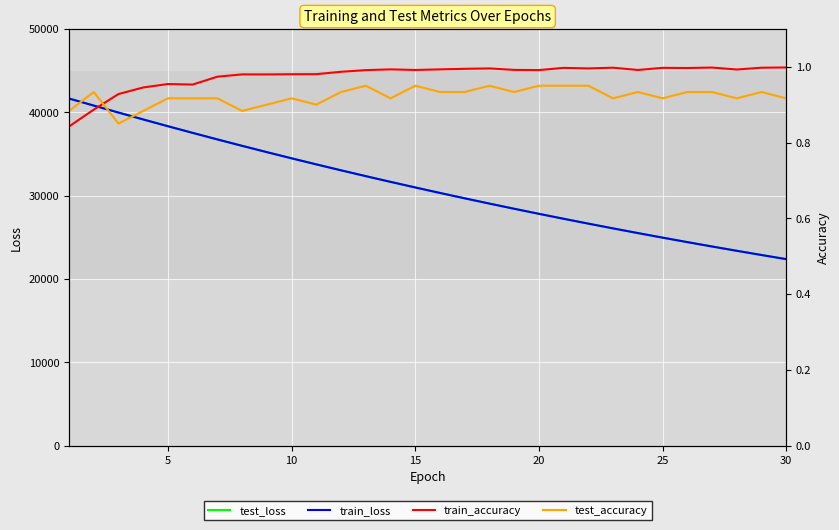

How many categories are shown in the chart?

30